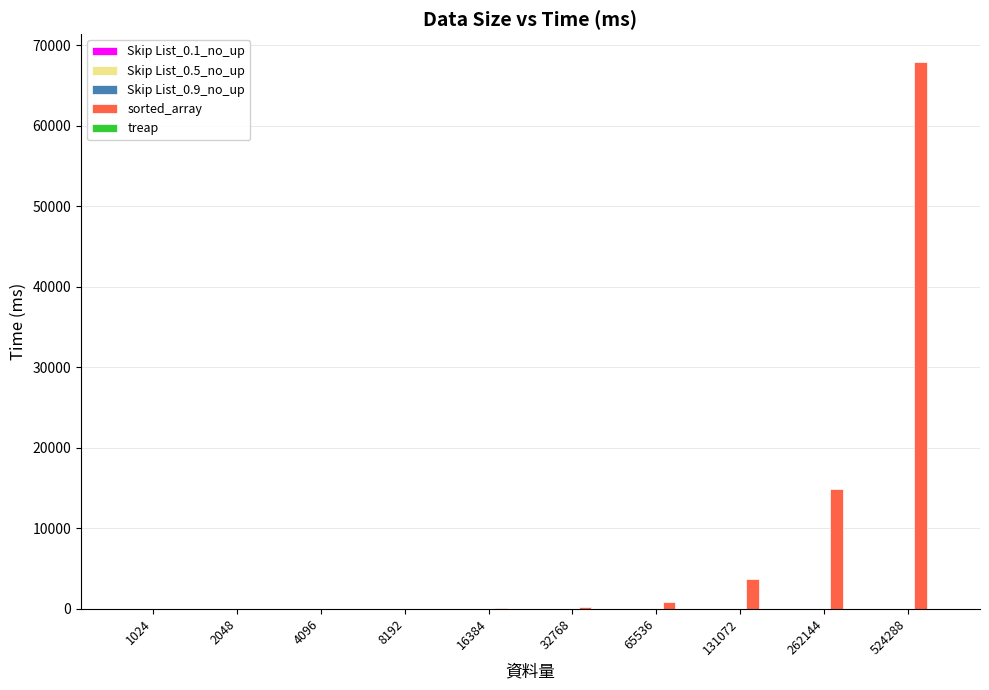

How many groups of bars are there?

10